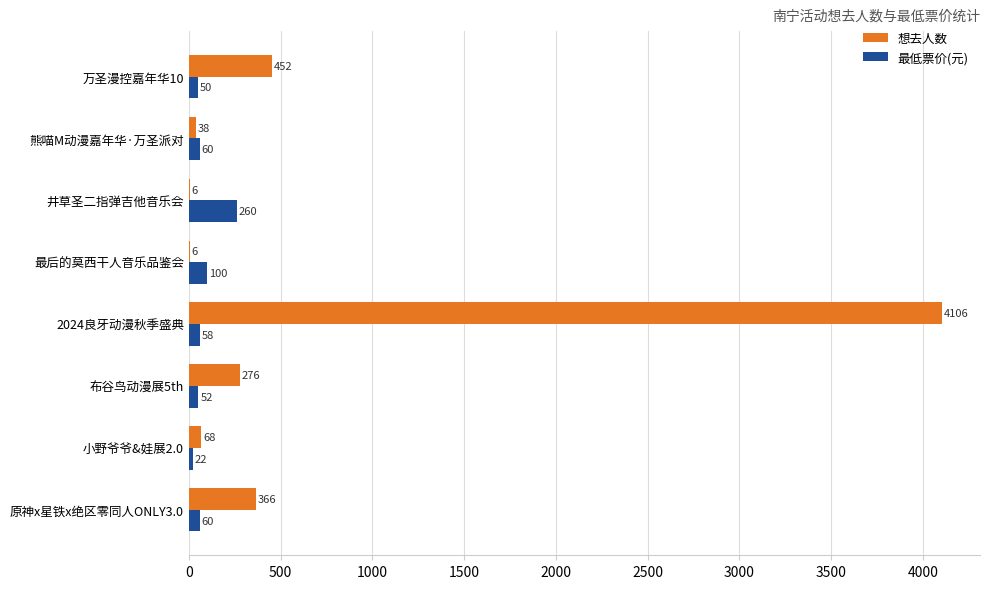

Where is 最低票价(元) nearest to the value 141?

最后的莫西干人音乐品鉴会